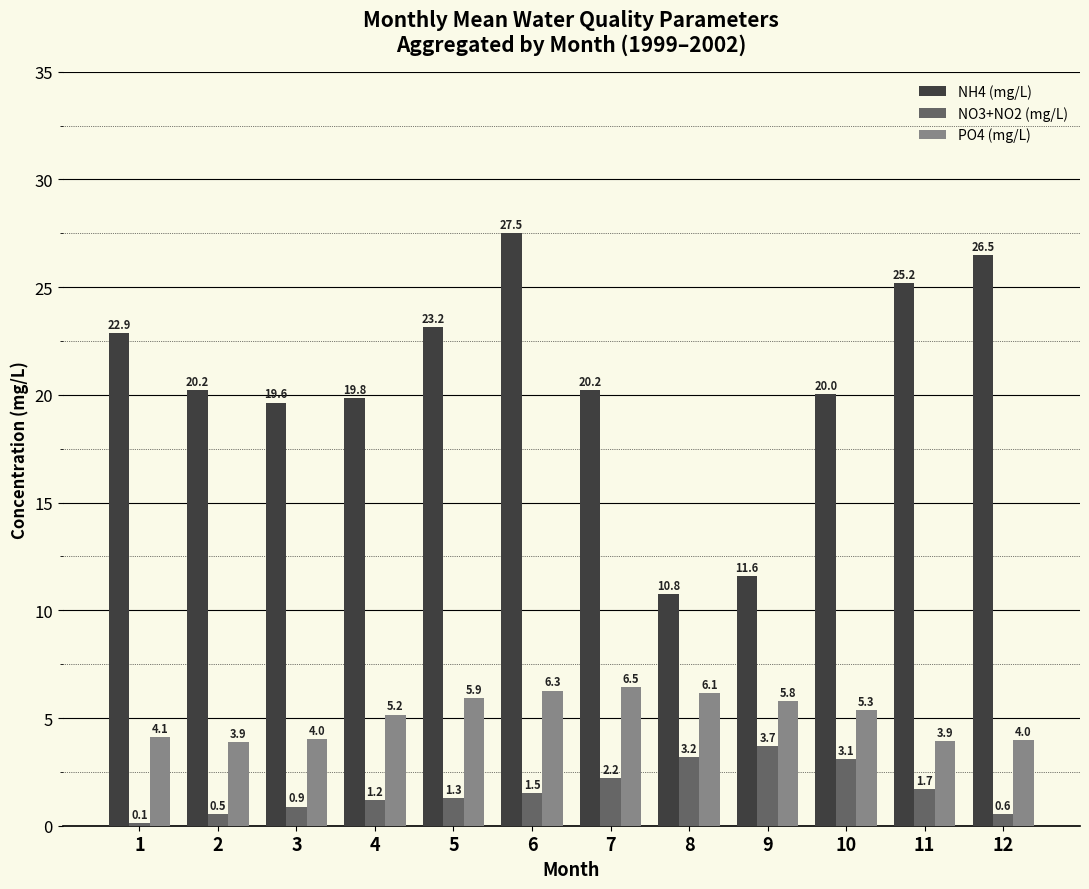

What is the value of the PO4 (mg/L) bar at the 1st from the left?

4.1